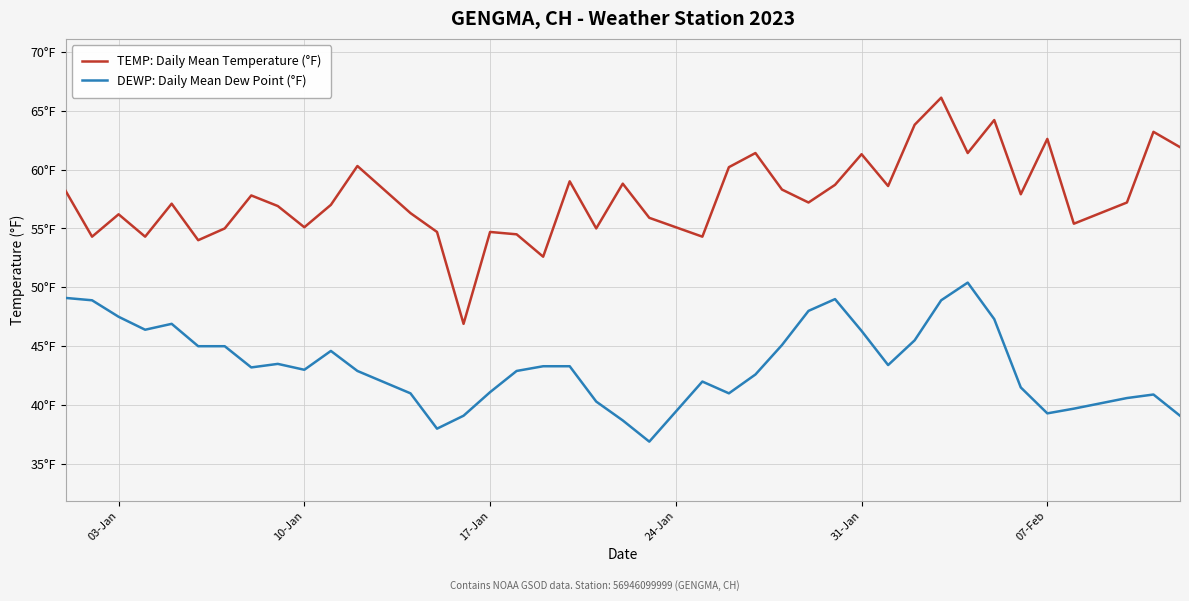

What is the maximum value shown in the chart?

66.1